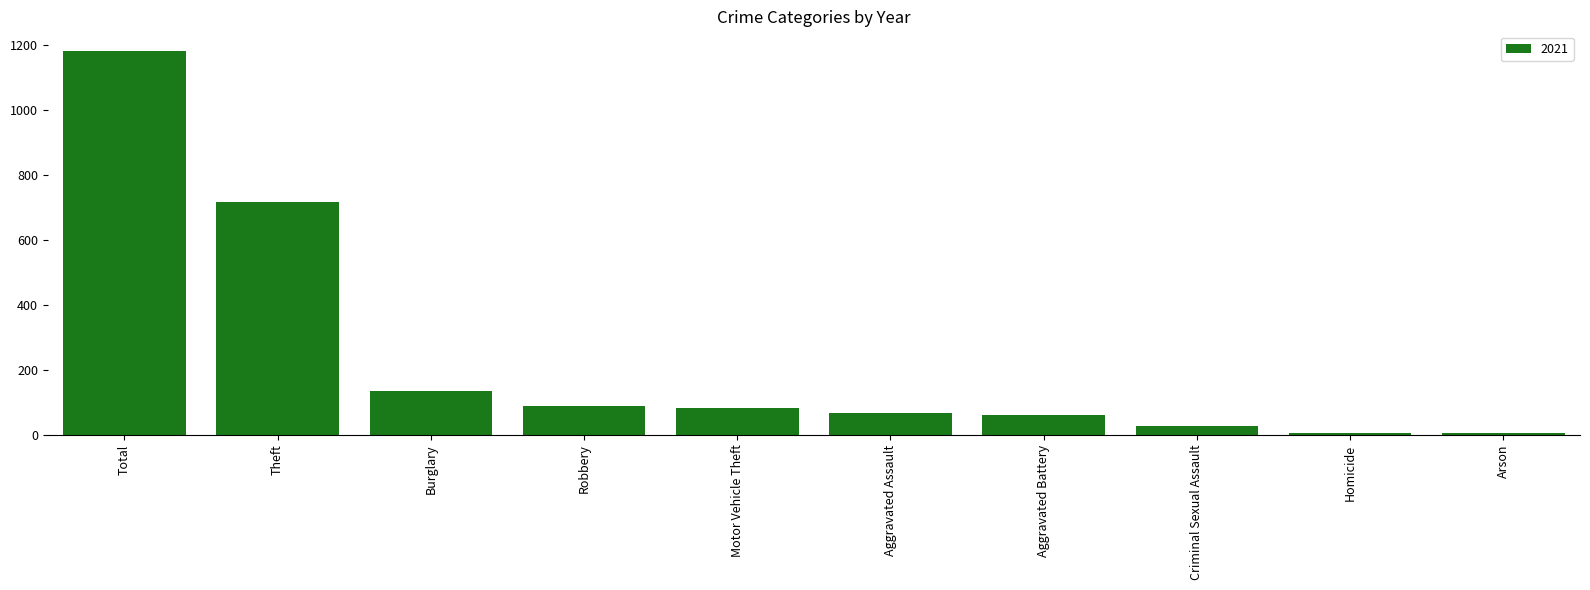

Is it true that the value at Aggravated Assault is 66?

True